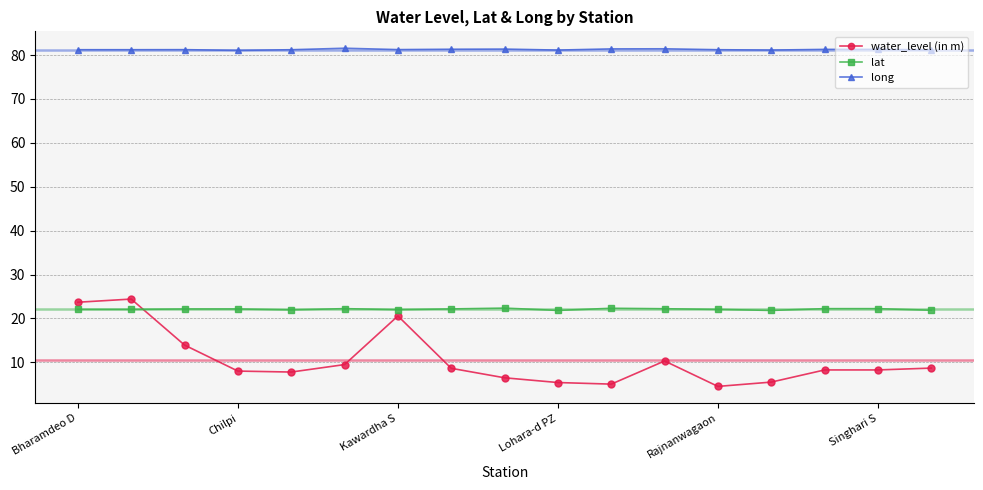

True or false: water_level (in m) has more than 2 points higher than both neighbors.

True